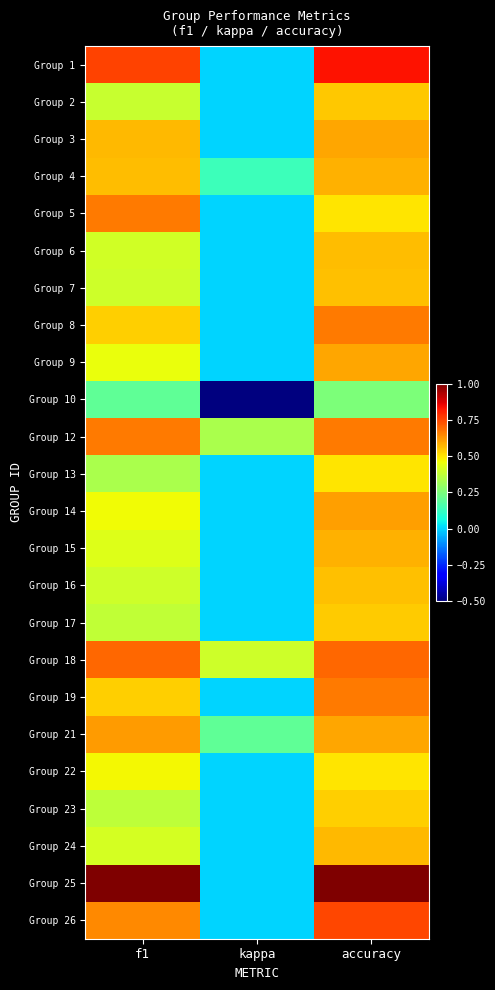

What is the greatest value displayed?

1.0